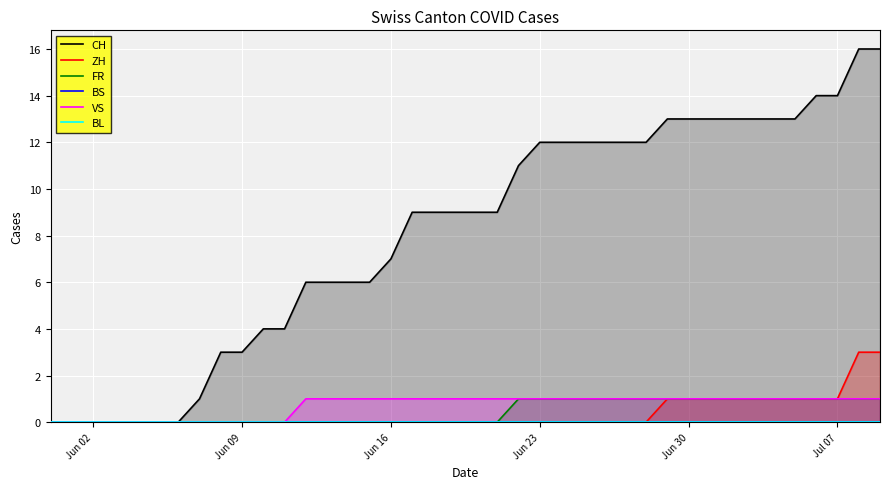

What is the highest value of the ZH series?

3